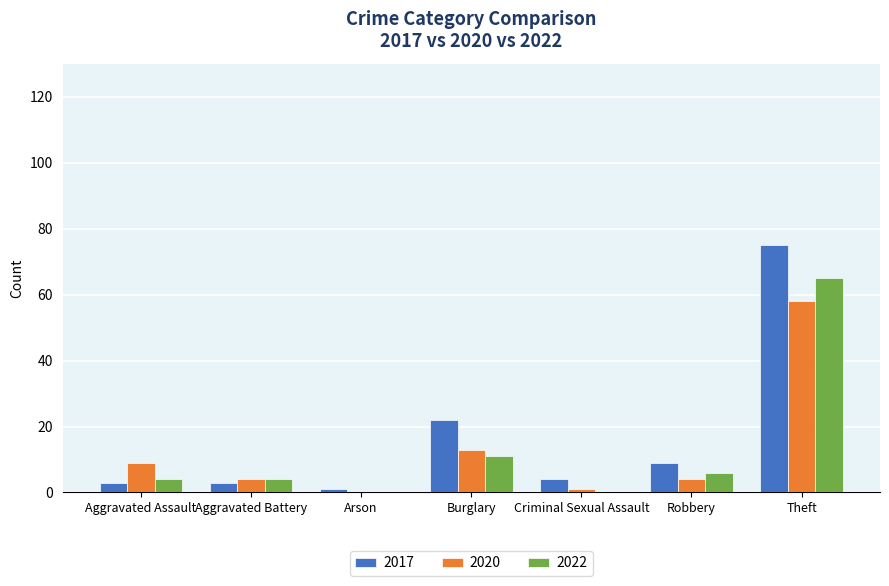

What is the maximum value for 2022?

65